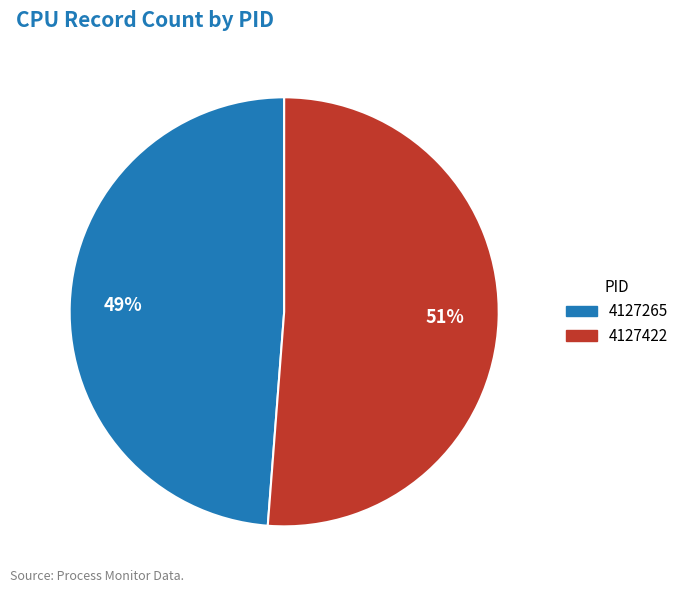

Rank the categories by value from lowest to highest.

4127265, 4127422